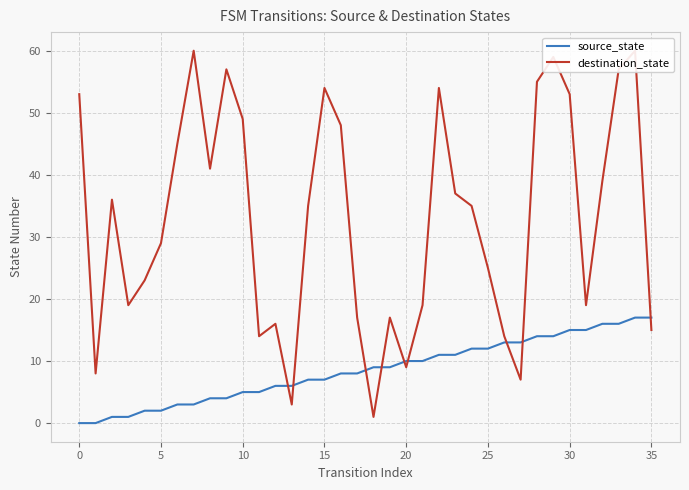

The source_state series shows 7 at 15. True or false?

True